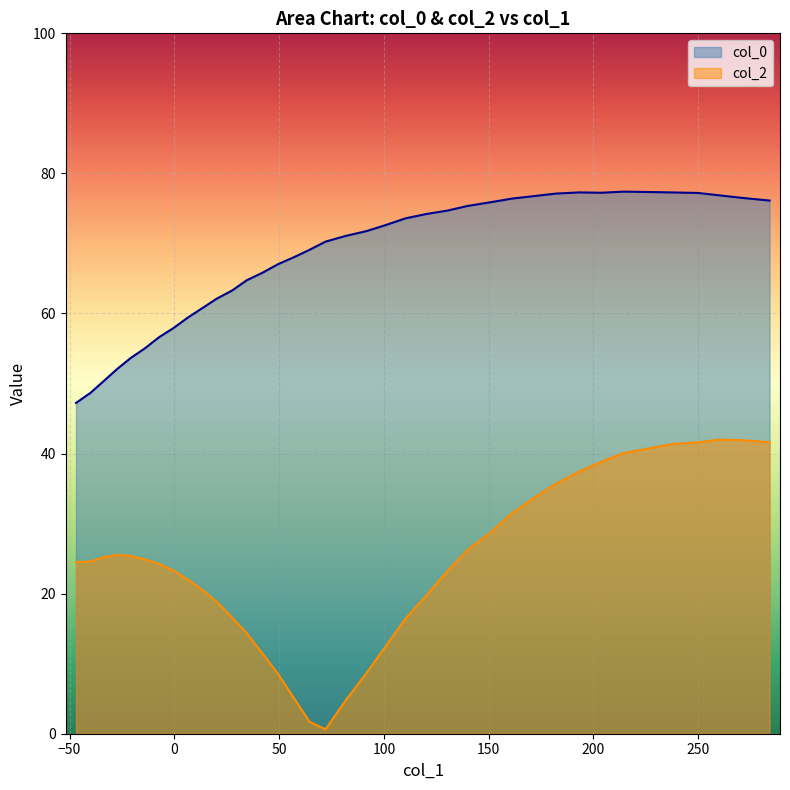

Does the chart display data point markers on the line(s)?

No